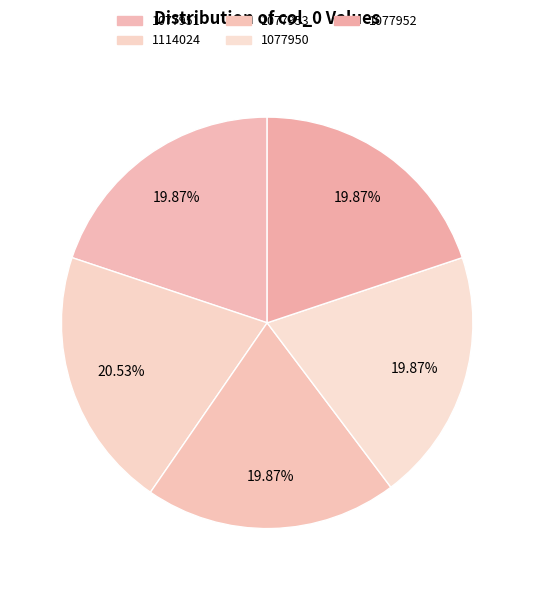

What is the ratio of the value at 1077950 to the value at 1077953?

1.0